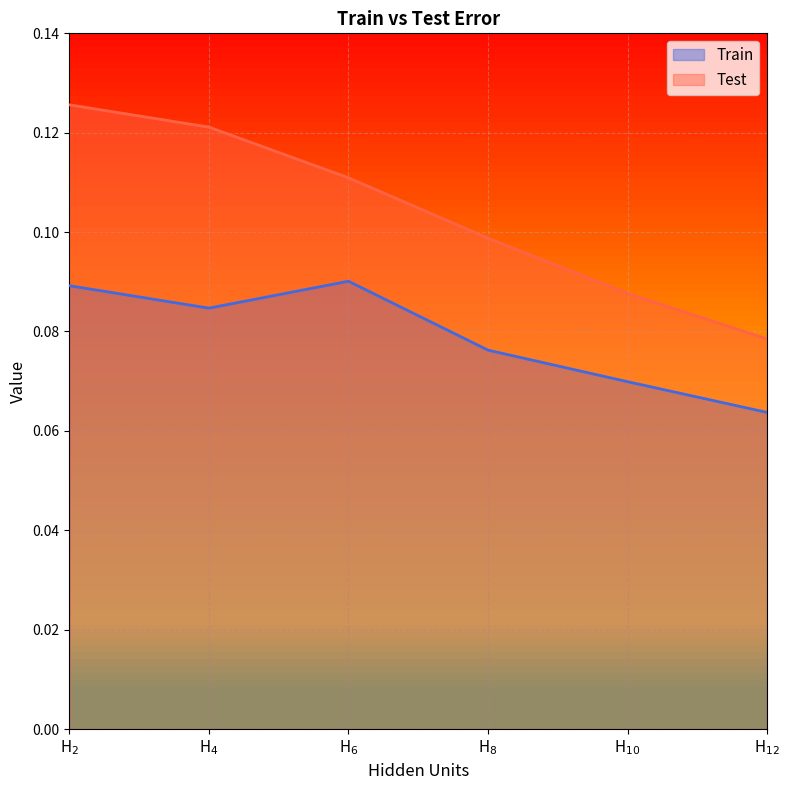

The value of Test at H$_{12}$ is 0.1. True or false?

True